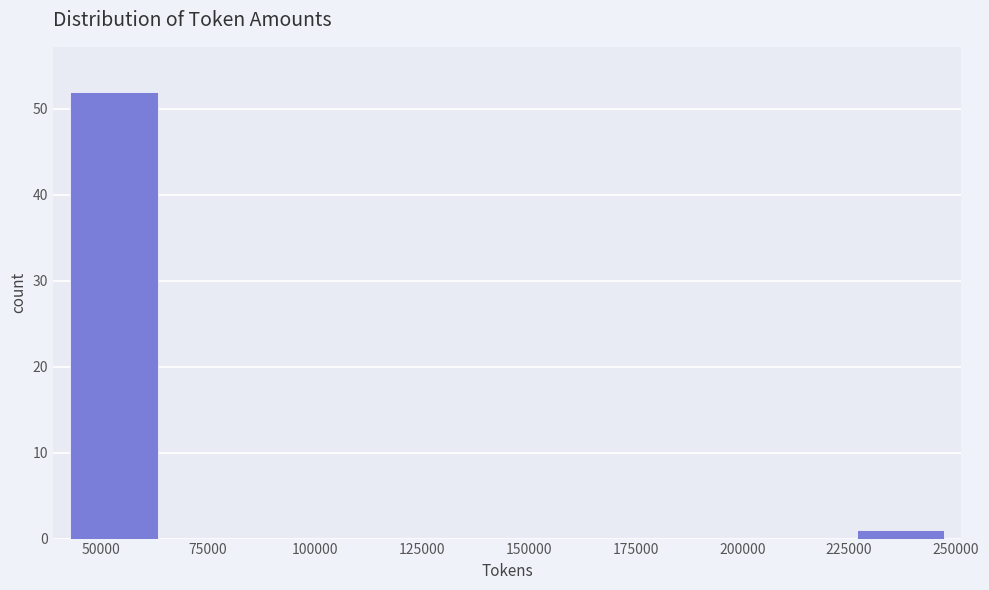

Which range on the x-axis has the tallest bar?

45000 to 65000